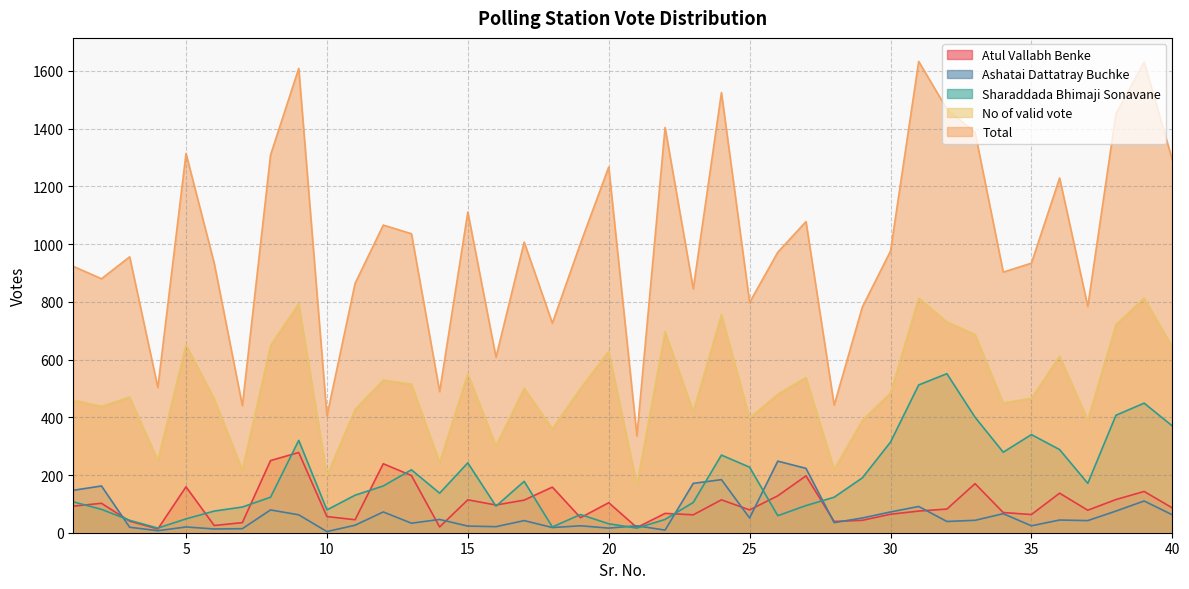

Rank the categories by Ashatai Dattatray Buchke value from lowest to highest.

10, 4, 22, 6, 7, 20, 18, 3, 5, 16, 15, 19, 21, 35, 11, 13, 28, 32, 17, 37, 33, 36, 14, 25, 29, 9, 40, 34, 12, 30, 38, 8, 31, 39, 1, 2, 23, 24, 27, 26